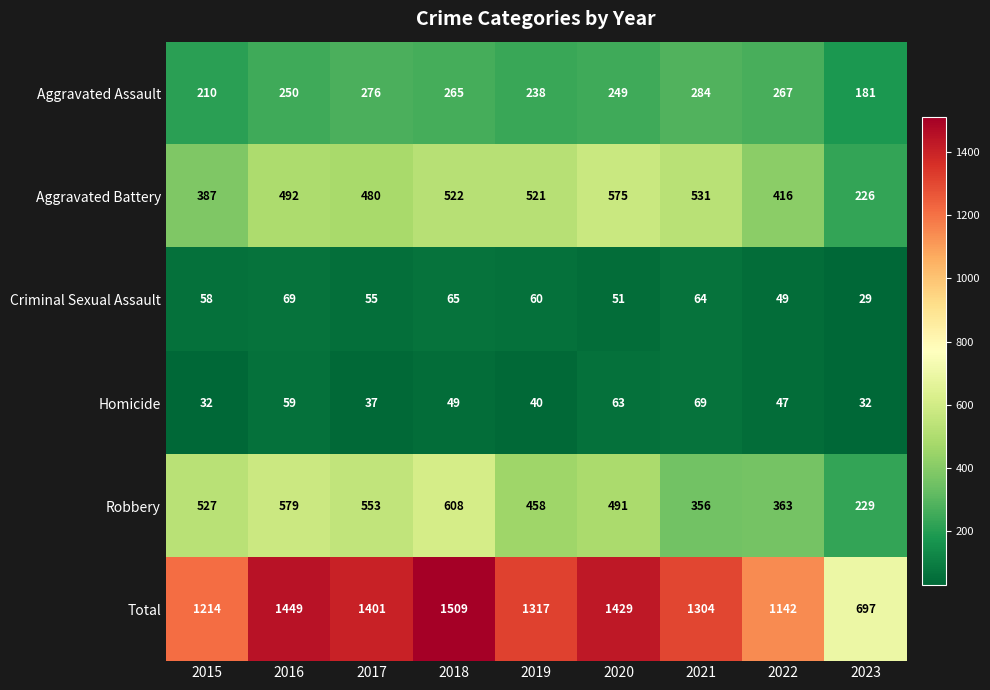

At 2017, list the series in order from largest to smallest.

Total, Robbery, Aggravated Battery, Aggravated Assault, Criminal Sexual Assault, Homicide